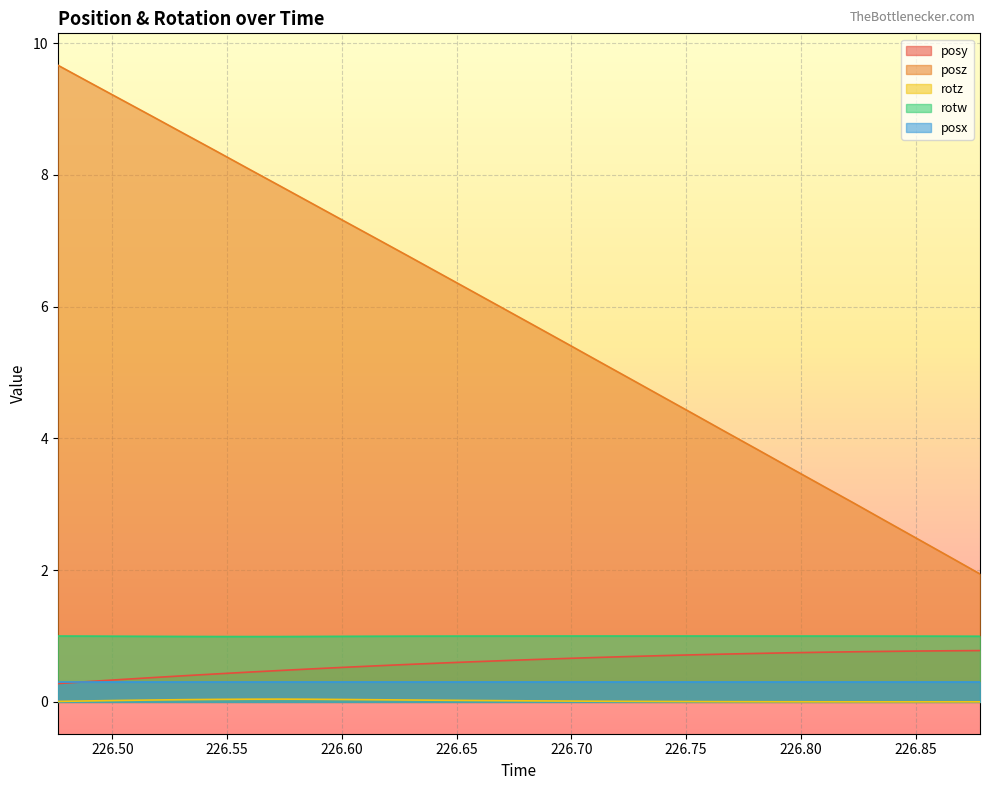

Is the value of rotz at 226.8088 greater than the value of posy at 226.5034?

No